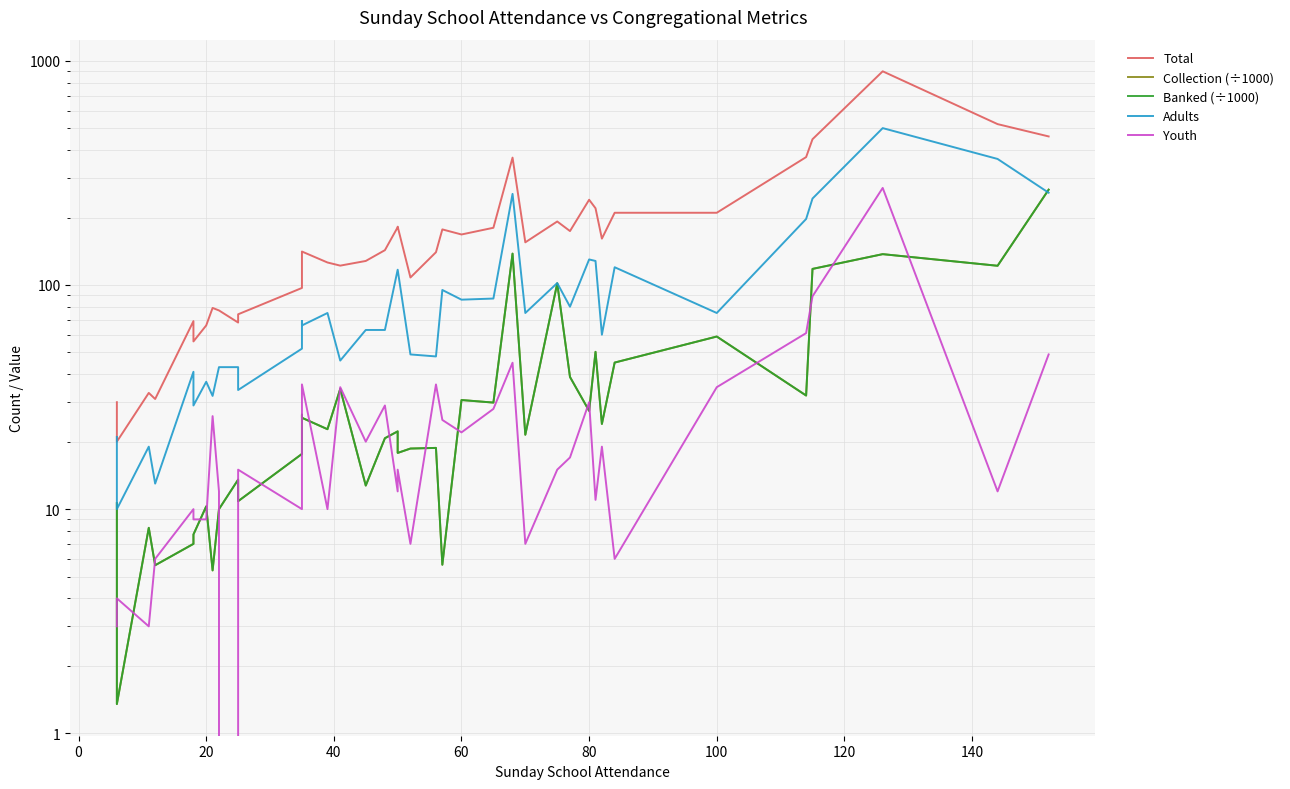

How many lines are shown in the chart?

5